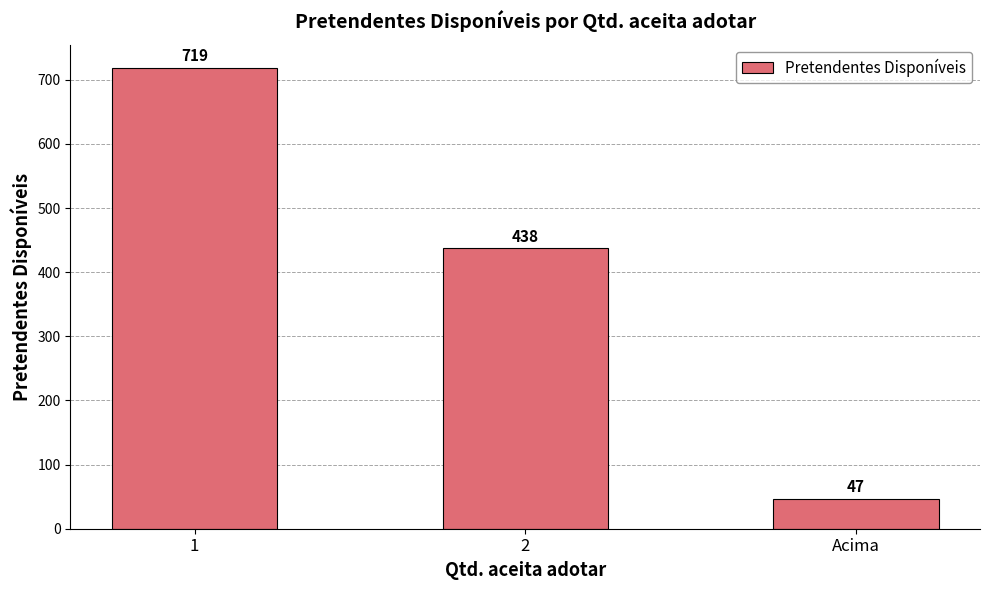

Is it true that the value at Acima is 47?

True